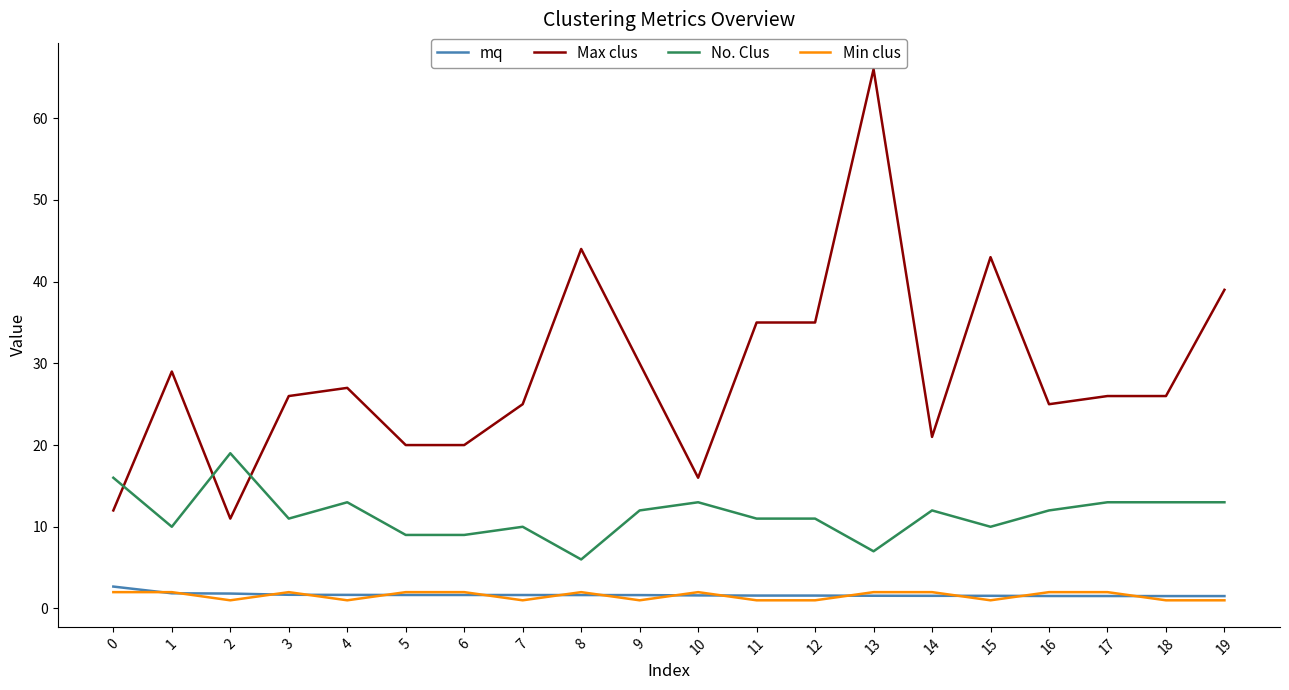

How many series are shown in this chart?

4